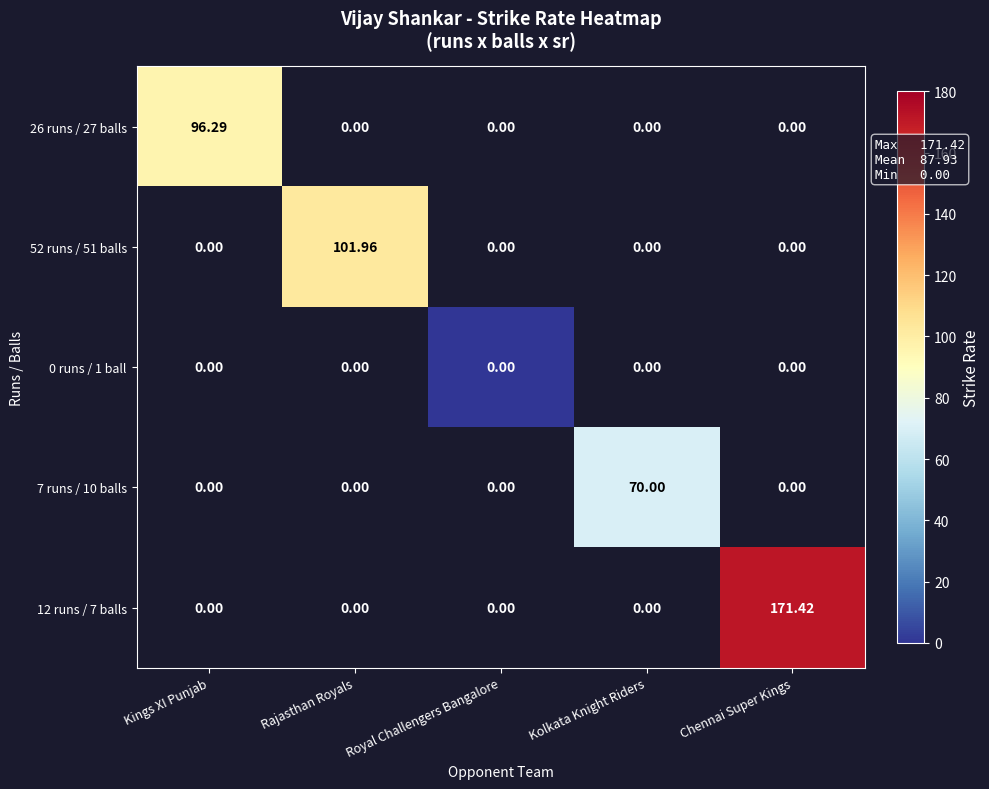

At which category is the sum across all series the highest?

Chennai Super Kings